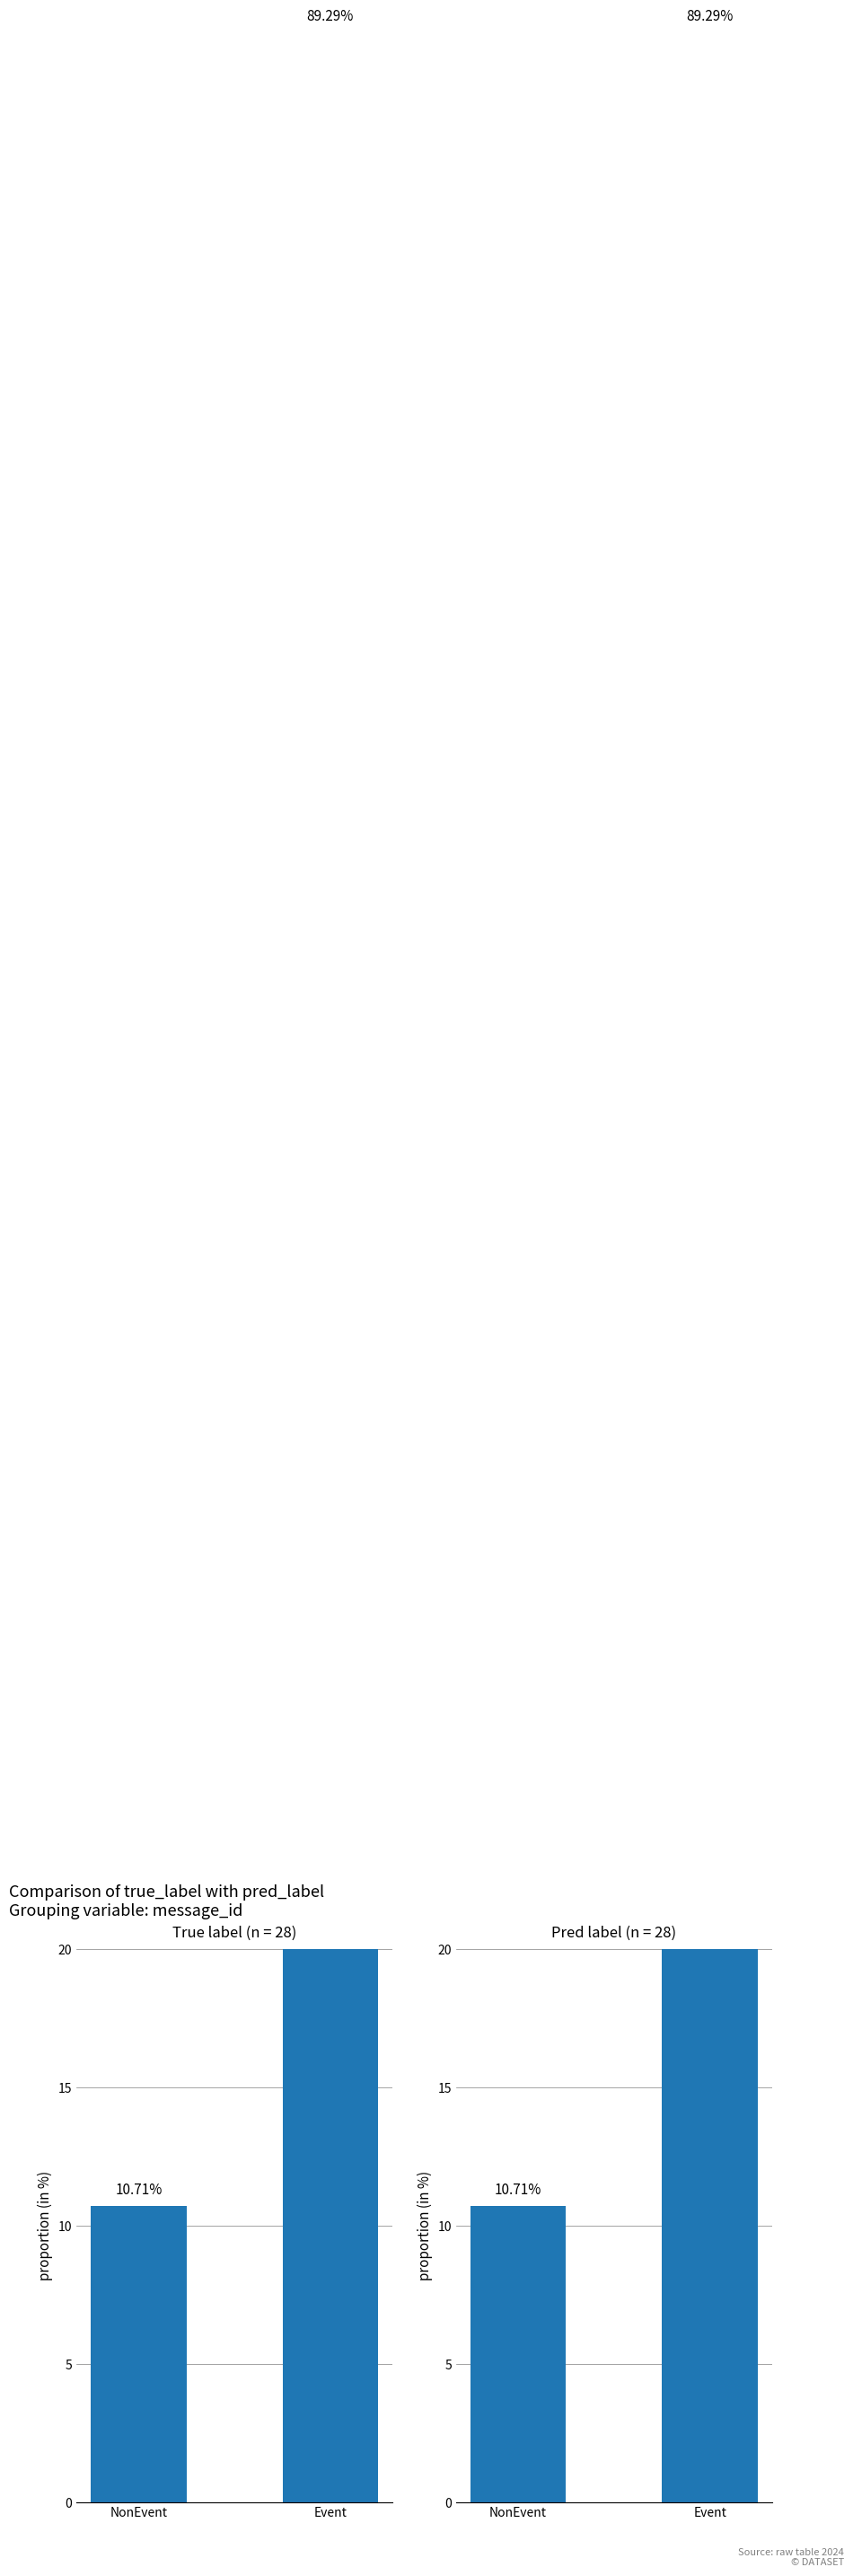

How many data points in true_label are less than 89?

1